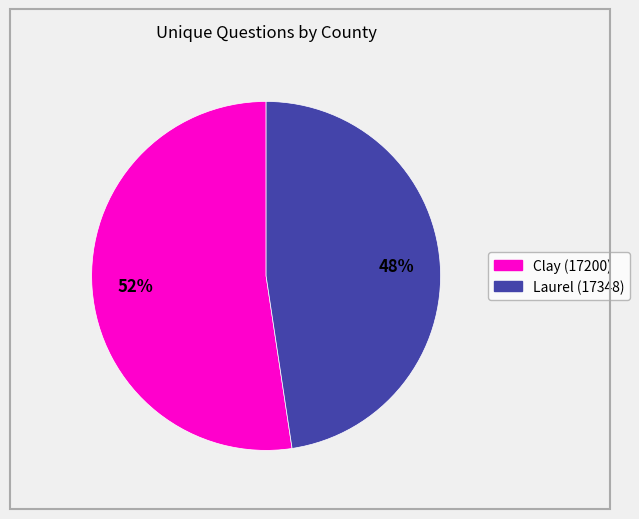

How many slices are in this pie chart?

2